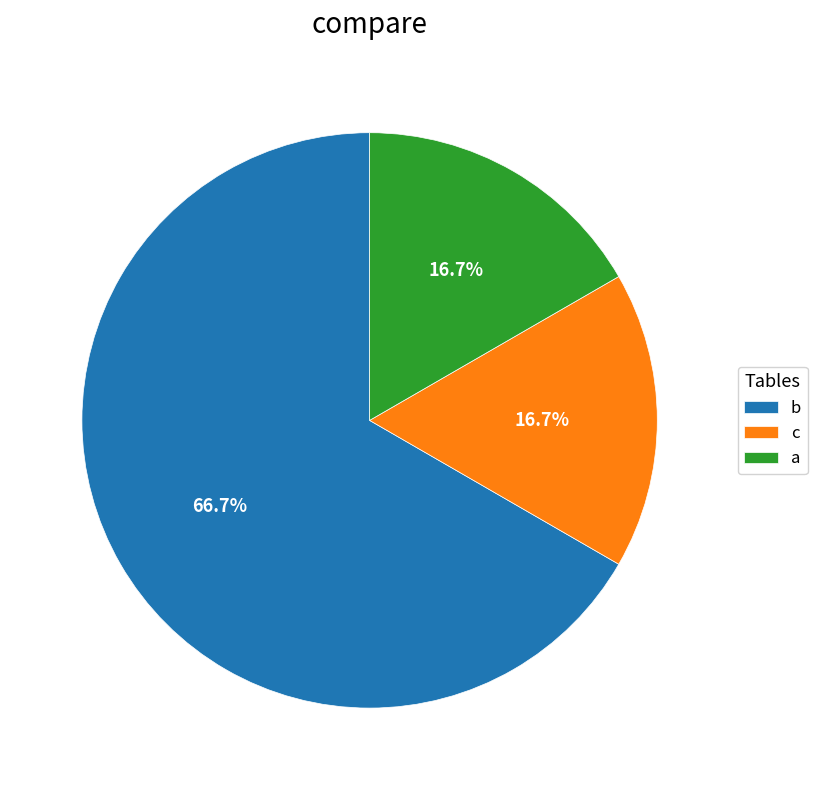

To the nearest percent, what is the difference between the largest and smallest slice percentages?

50%